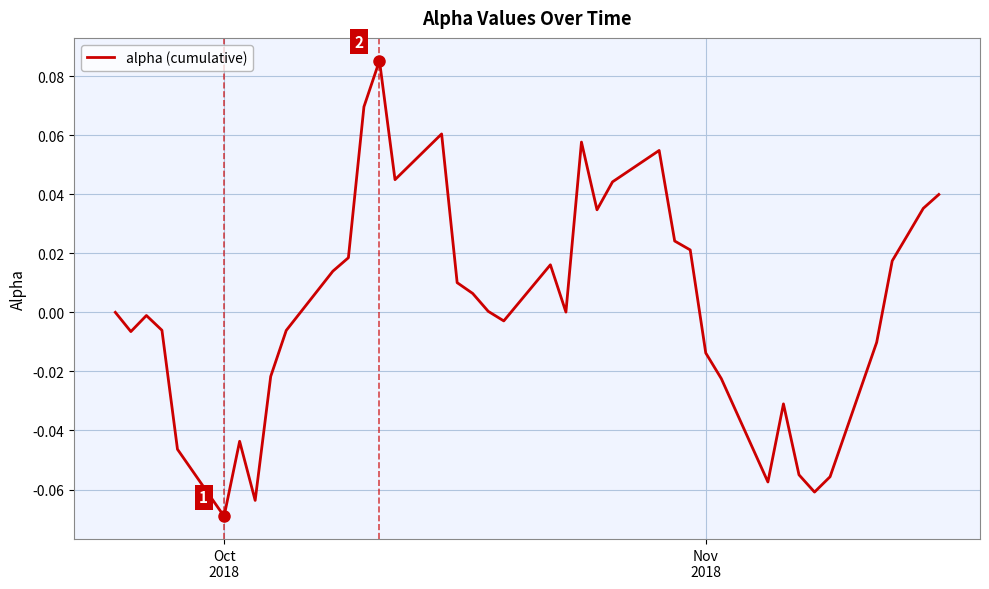

Reading left to right, what are all the values shown in this chart?

0.0	-0.0	-0.0	-0.0	-0.0	-0.1	-0.0	-0.1	-0.0	-0.0	0.0	0.0	0.1	0.1	0.0	0.1	0.0	0.0	0.0	-0.0	0.0	0.0	0.1	0.0	0.0	0.1	0.0	0.0	-0.0	-0.0	-0.1	-0.0	-0.1	-0.1	-0.1	-0.0	0.0	0.0	0.0	0.0